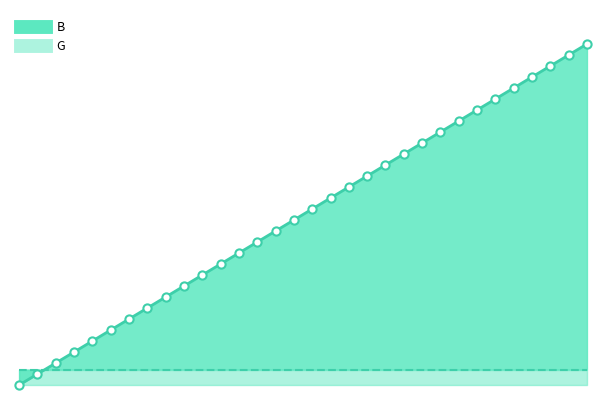

What is the change in value from 5 to 110?

+105